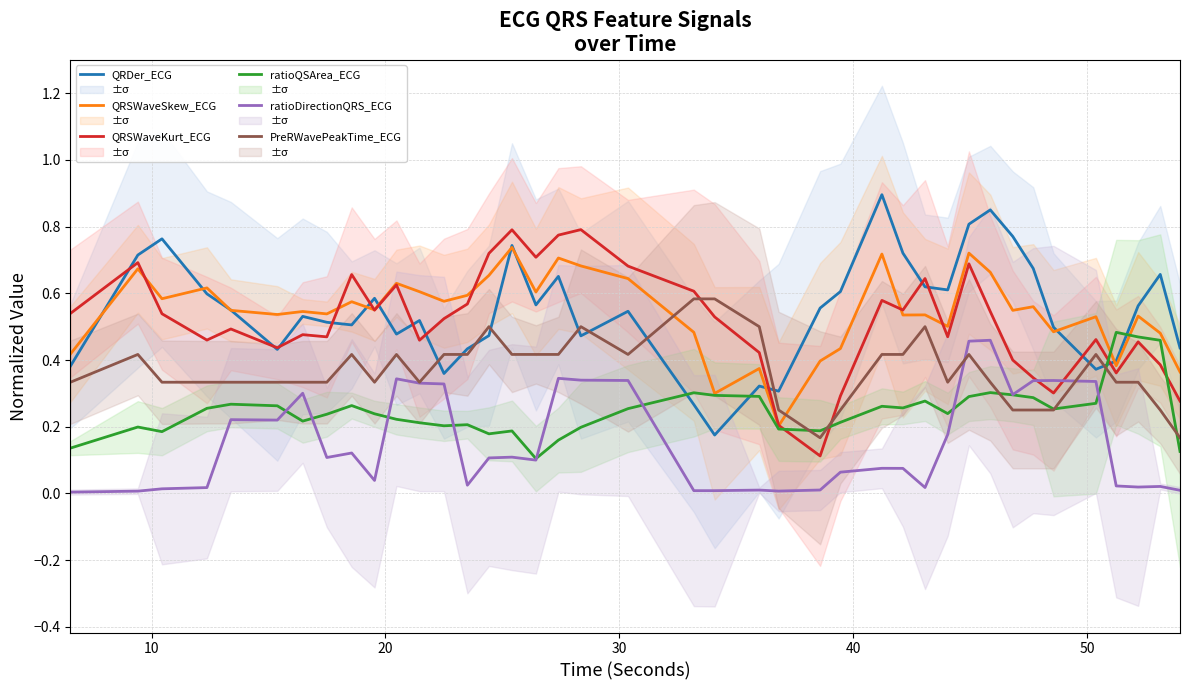

How many categories are shown in the chart?

40